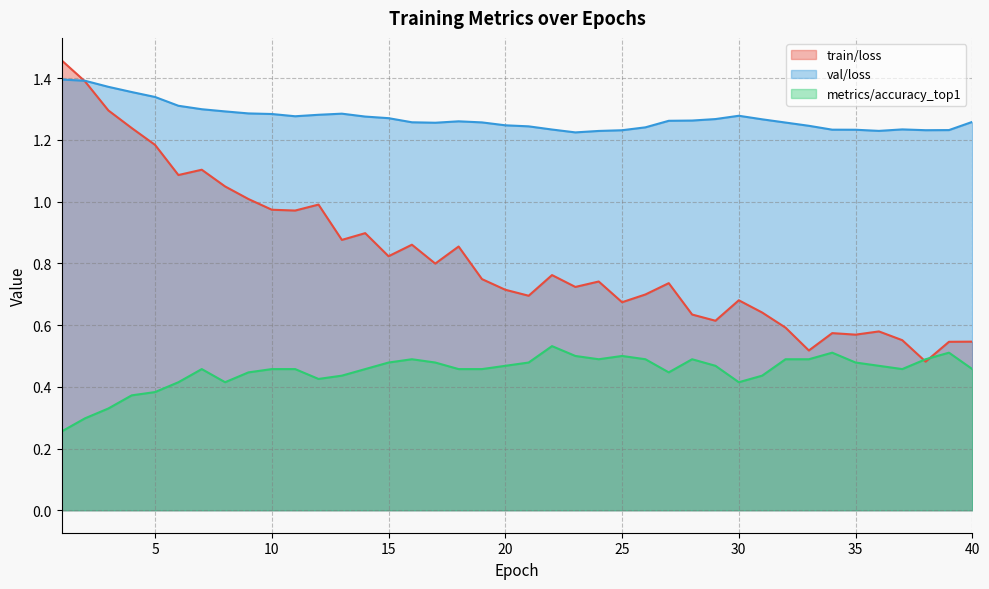

What is the difference between the second highest and minimum values in the val/loss series?

0.2